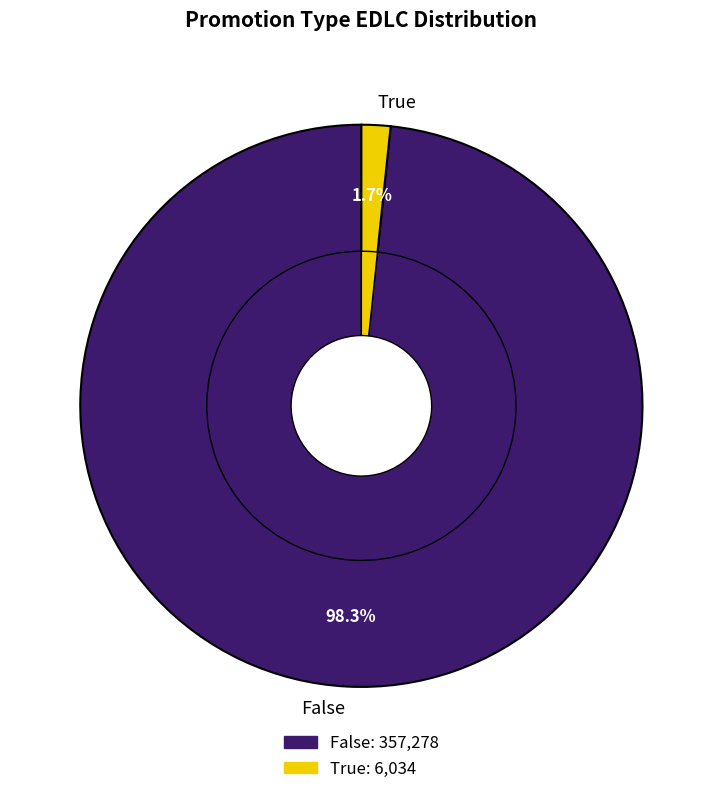

What percentage is the True slice, to the nearest percent?

2%